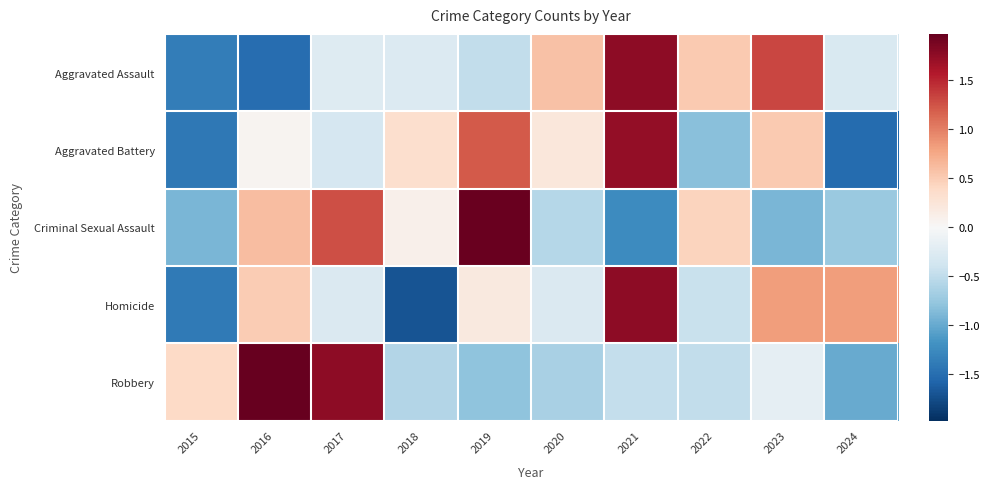

Rank the series at 2017 from lowest to highest value.

Aggravated Battery, Homicide, Aggravated Assault, Criminal Sexual Assault, Robbery